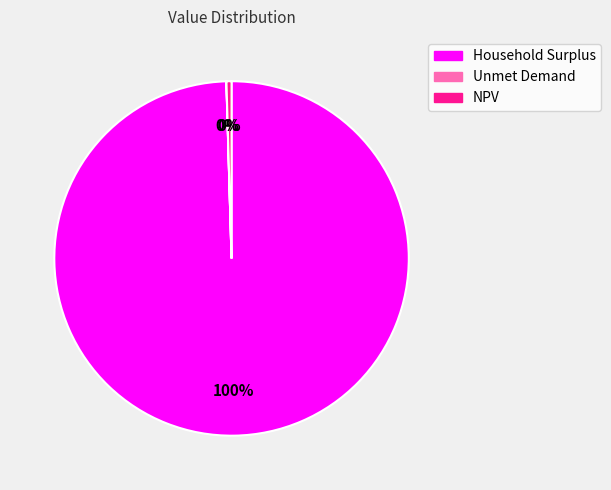

Is NPV the majority of the pie?

No